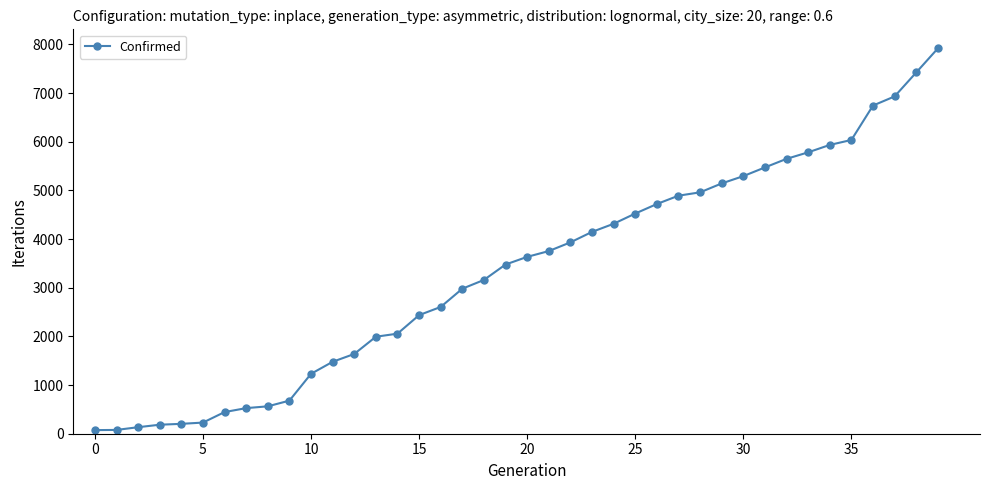

What is the sum of all values?

133370